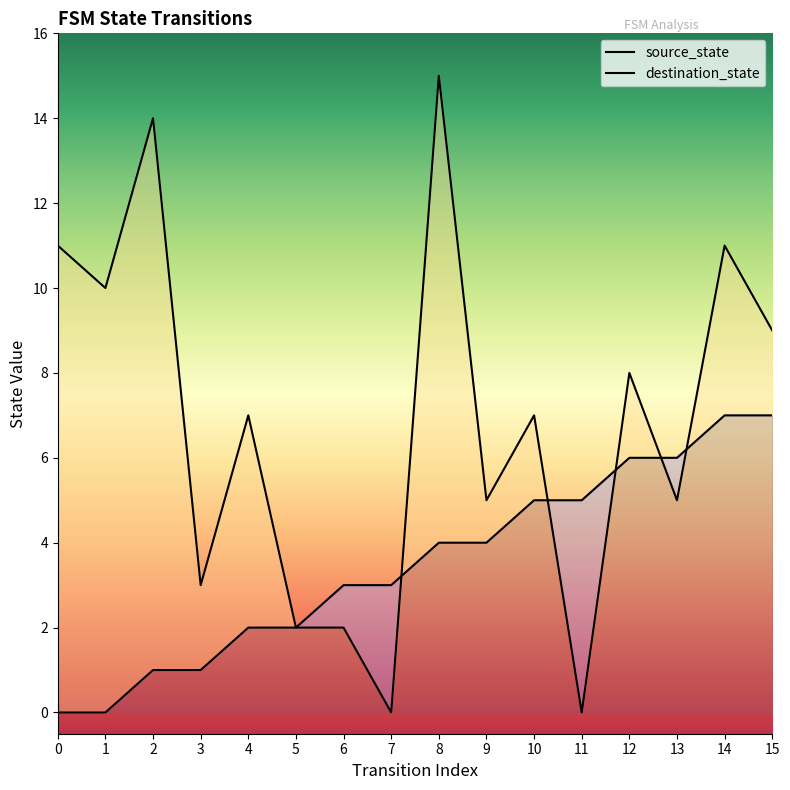

At which category is the sum across all series the highest?

8